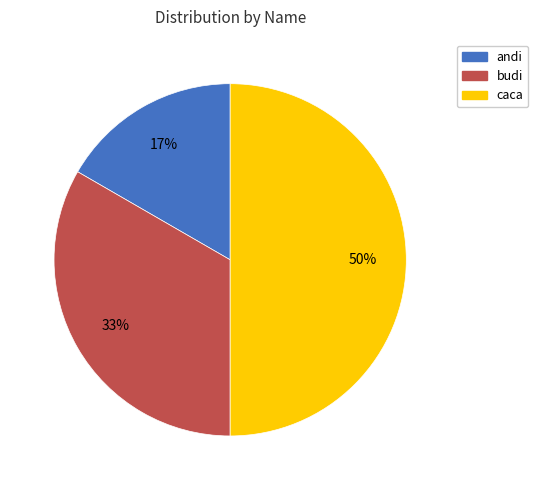

What is the largest slice in the pie chart?

caca